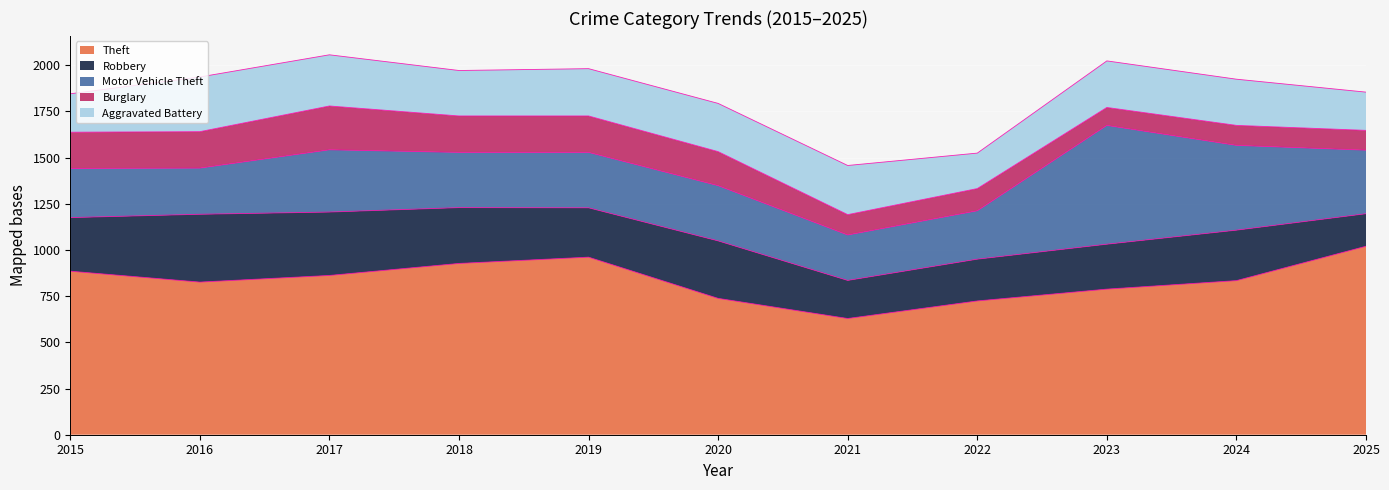

Rank the series at 2024 from highest to lowest value.

Theft, Motor Vehicle Theft, Robbery, Aggravated Battery, Burglary